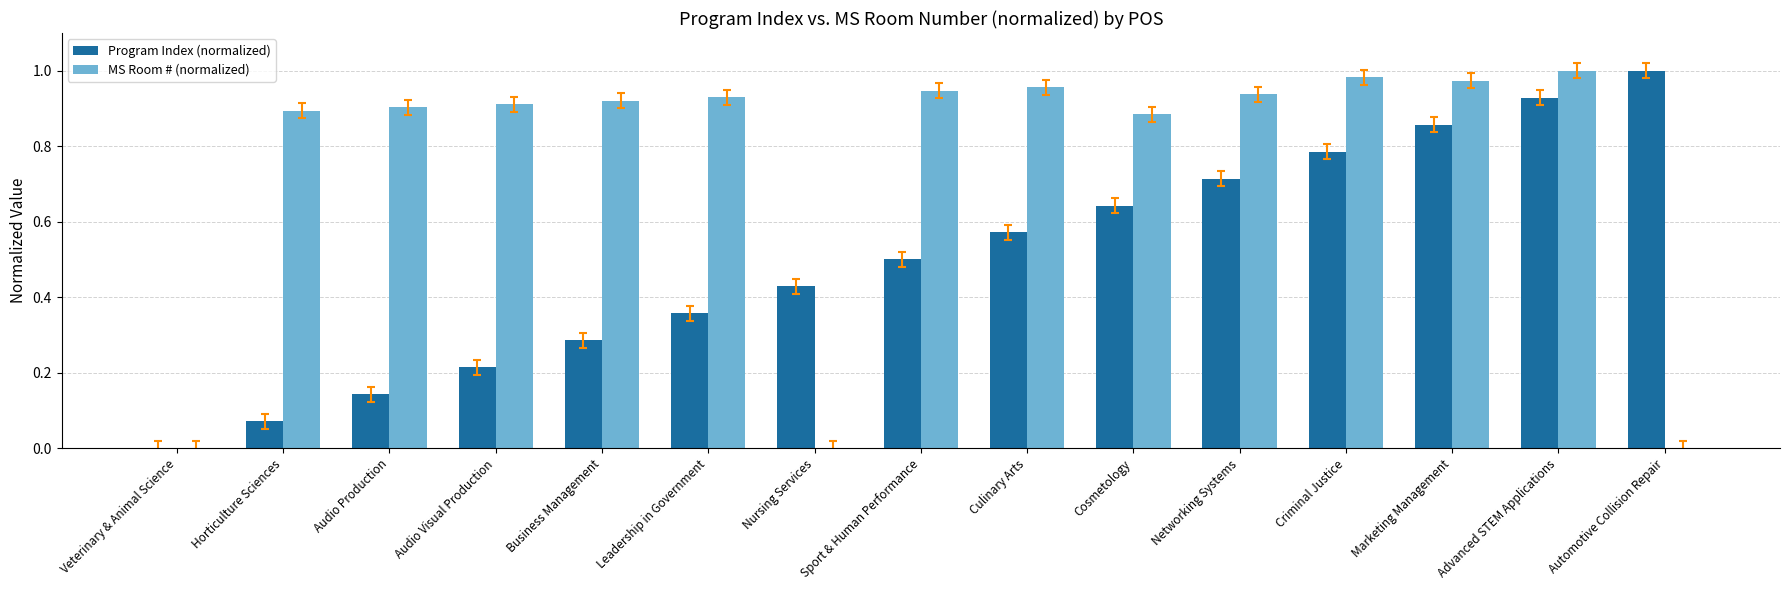

What is the sum of the MS Room # (normalized) values at Networking Systems and Audio Visual Production?

1.8